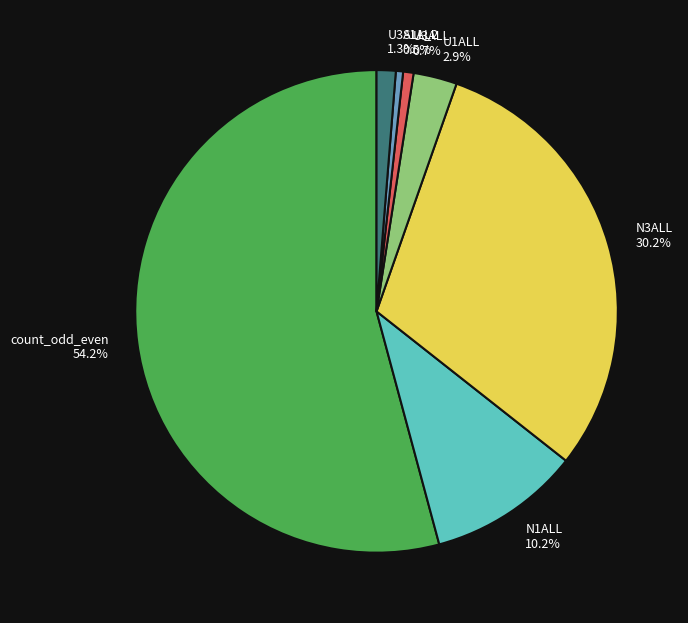

Combined, do S1ALL 0.5% and count_odd_even 54.2% account for over 50%?

Yes